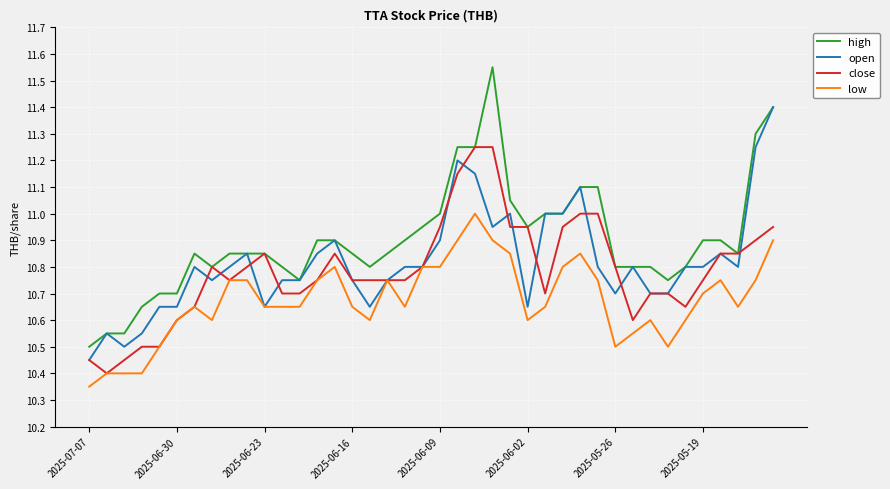

Which series has the widest spread of values?

high